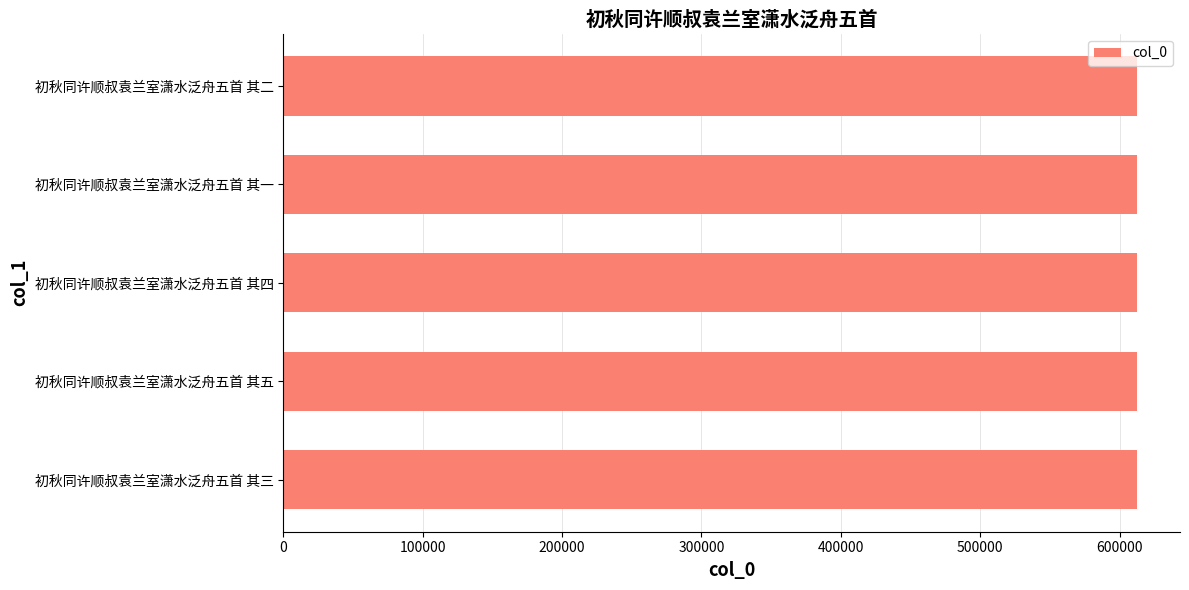

How many data points does each series have?

5